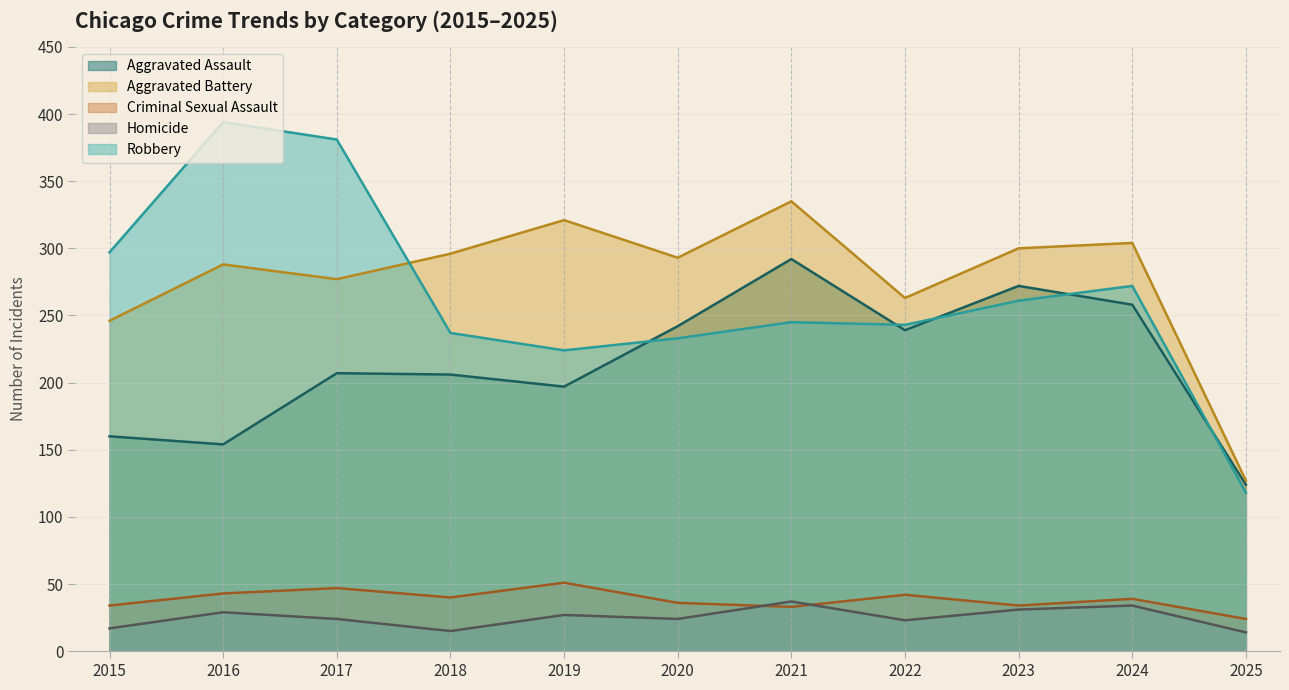

Reading left to right, list all the values displayed in this chart.

Aggravated Assault: 160	154	207	206	197	242	292	239	272	258	124
Aggravated Battery: 246	288	277	296	321	293	335	263	300	304	127
Criminal Sexual Assault: 34	43	47	40	51	36	33	42	34	39	24
Homicide: 17	29	24	15	27	24	37	23	31	34	14
Robbery: 297	394	381	237	224	233	245	243	261	272	118